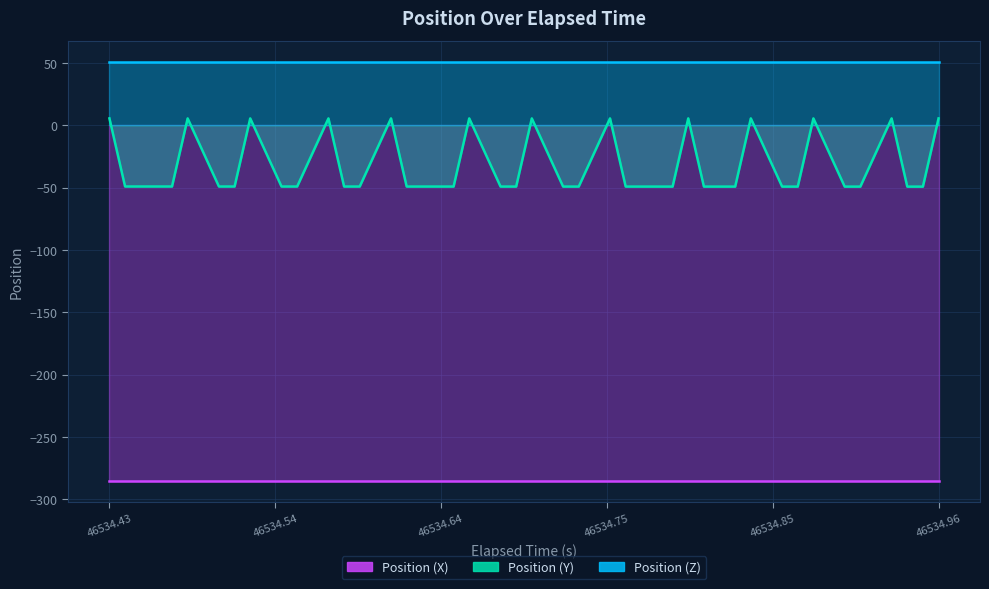

The value of Position (Y) at 46534.69 is -49.2. True or false?

True